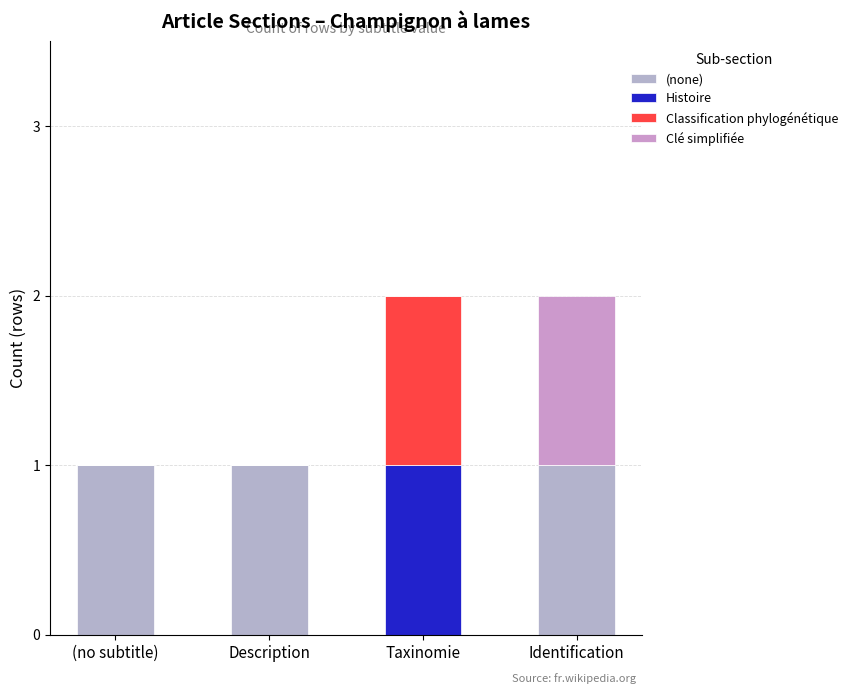

The value of Clé simplifiée at (no subtitle) is 0. True or false?

True